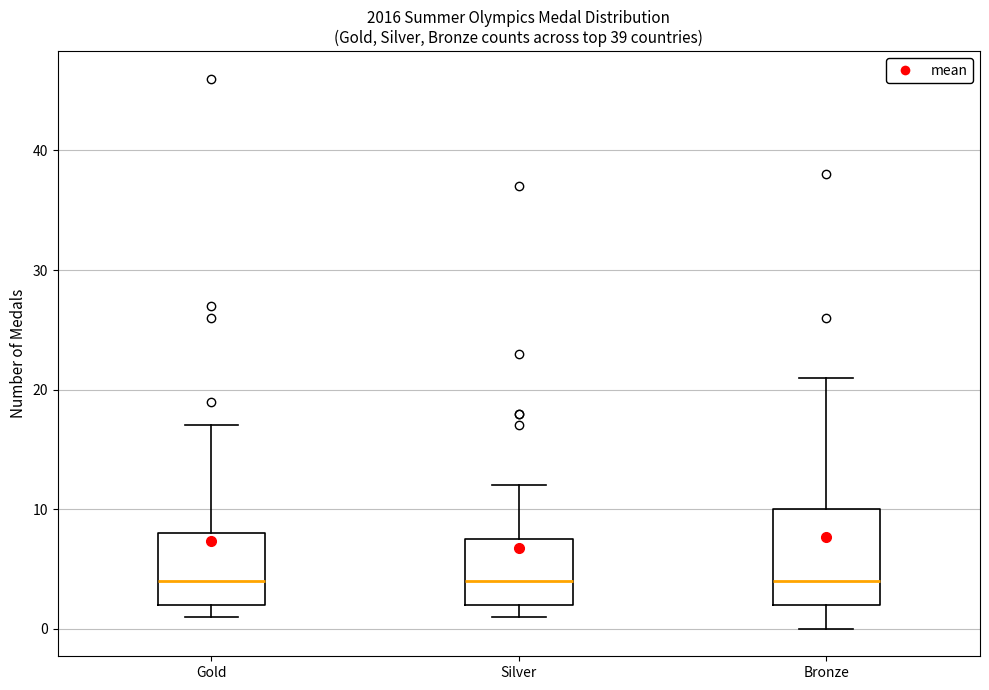

Reading left to right, transcribe this box plot: for each box, give where its median line is, the range the box spans, and where its two whiskers end, as read against the y-axis. The values are not printed on the chart, so give them approximately, as read against the axis.

Gold: median 4, box 2 to 8, whiskers 1 to 17
Silver: median 4, box 2 to 8, whiskers 1 to 12
Bronze: median 4, box 2 to 10, whiskers 0 to 21